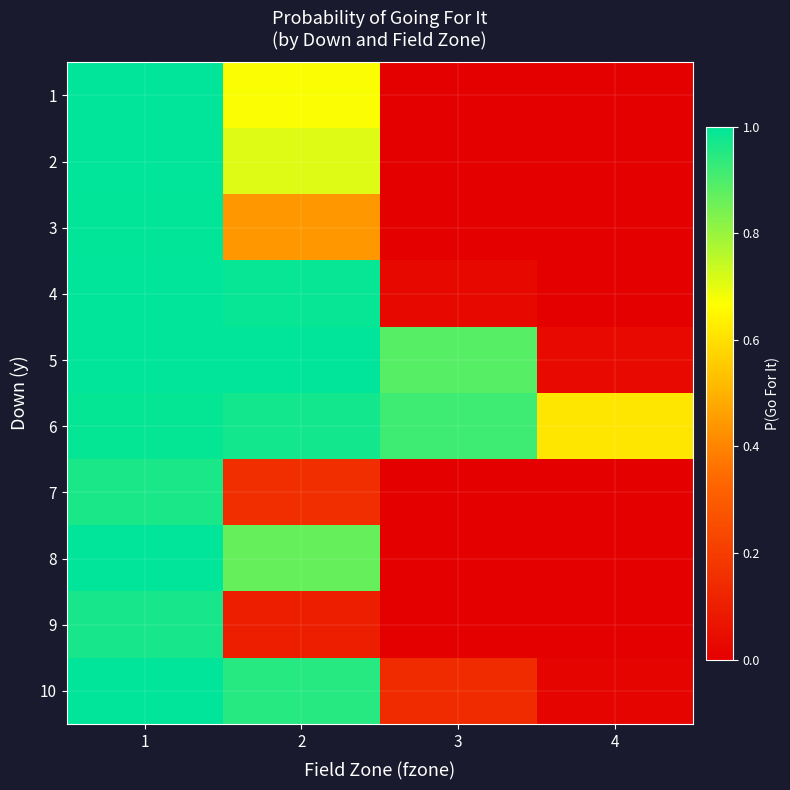

Reading left to right, transcribe all the data shown in this chart.

1: 1=1.0	2=0.7	3=0.0	4=0.0
2: 1=1.0	2=0.7	3=0.0	4=0.0
3: 1=1.0	2=0.4	3=0.0	4=0.0
4: 1=1.0	2=1.0	3=0.0	4=0.0
5: 1=1.0	2=1.0	3=0.9	4=0.0
6: 1=1.0	2=1.0	3=0.9	4=0.6
7: 1=1.0	2=0.2	3=0.0	4=0.0
8: 1=1.0	2=0.9	3=0.0	4=0.0
9: 1=1.0	2=0.1	3=0.0	4=0.0
10: 1=1.0	2=0.9	3=0.1	4=0.0